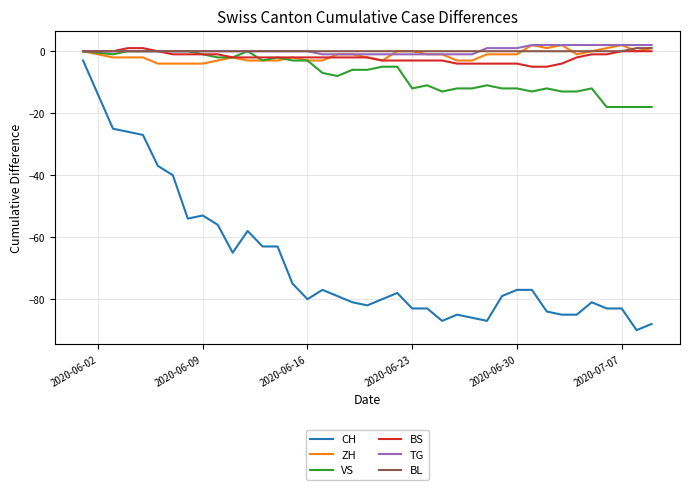

Which series has the largest range (max minus min)?

CH